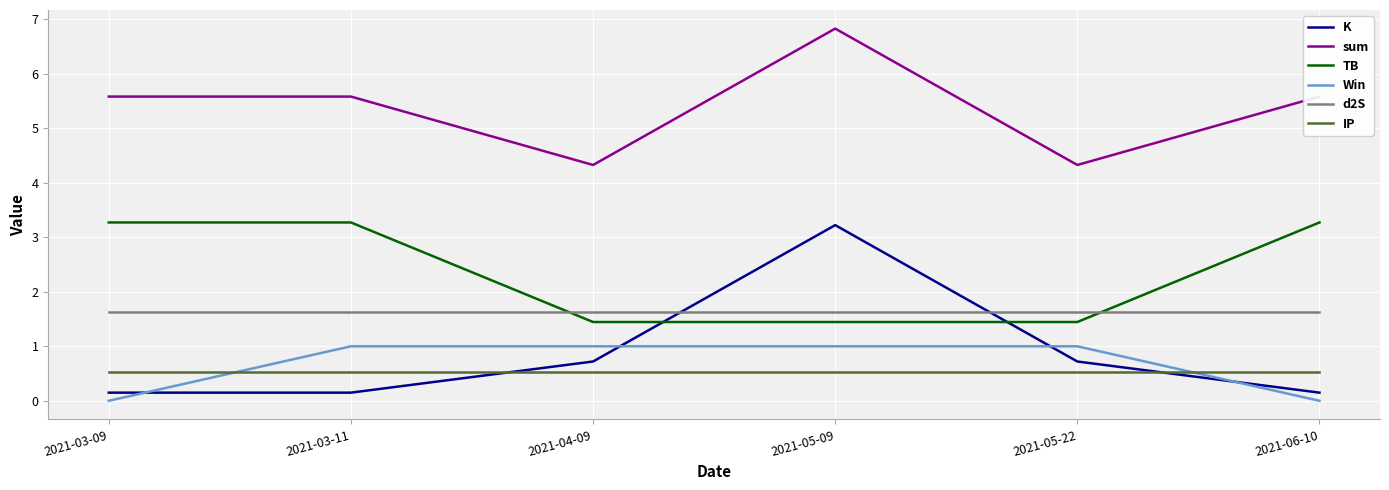

What is the sum of the K values at 2021-04-09 and 2021-03-11?

0.9